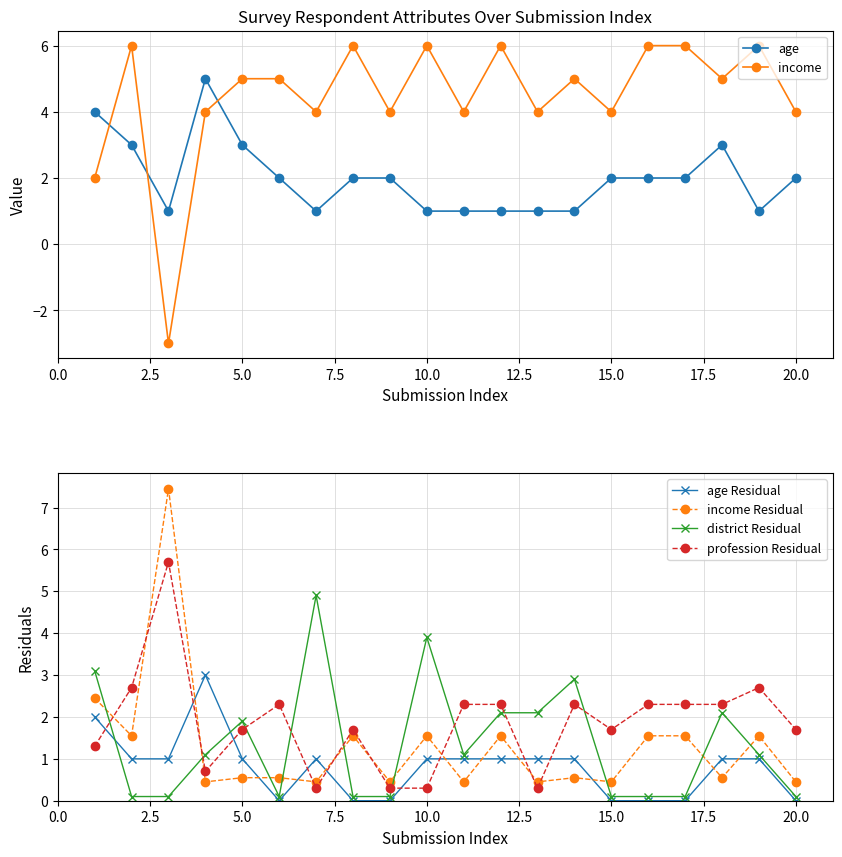

What is the sum of all age Residual values?

16.0